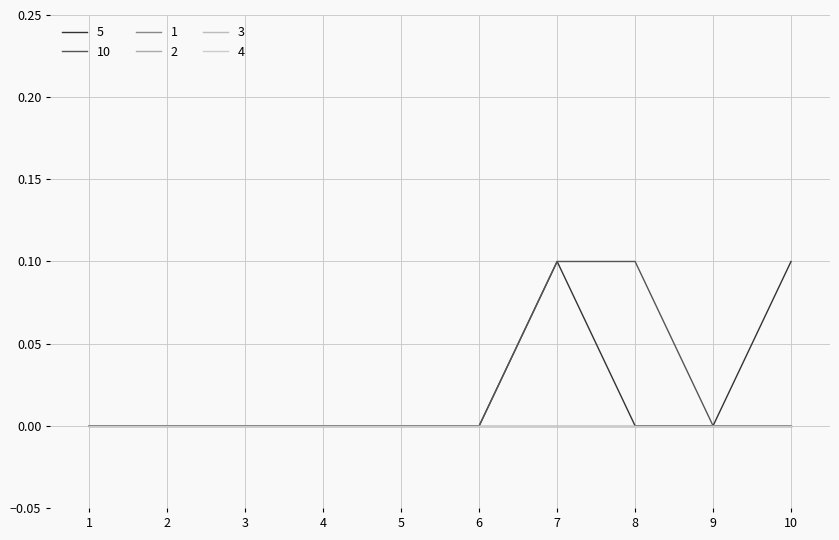

Reading left to right, extract all data points from this chart.

5: 1=0.0	2=0.0	3=0.0	4=0.0	5=0.0	6=0.0	7=0.1	8=0.0	9=0.0	10=0.1
10: 1=0.0	2=0.0	3=0.0	4=0.0	5=0.0	6=0.0	7=0.1	8=0.1	9=0.0	10=0.0
1: 1=0.0	2=0.0	3=0.0	4=0.0	5=0.0	6=0.0	7=0.0	8=0.0	9=0.0	10=0.0
2: 1=0.0	2=0.0	3=0.0	4=0.0	5=0.0	6=0.0	7=0.0	8=0.0	9=0.0	10=0.0
3: 1=0.0	2=0.0	3=0.0	4=0.0	5=0.0	6=0.0	7=0.0	8=0.0	9=0.0	10=0.0
4: 1=0.0	2=0.0	3=0.0	4=0.0	5=0.0	6=0.0	7=0.0	8=0.0	9=0.0	10=0.0